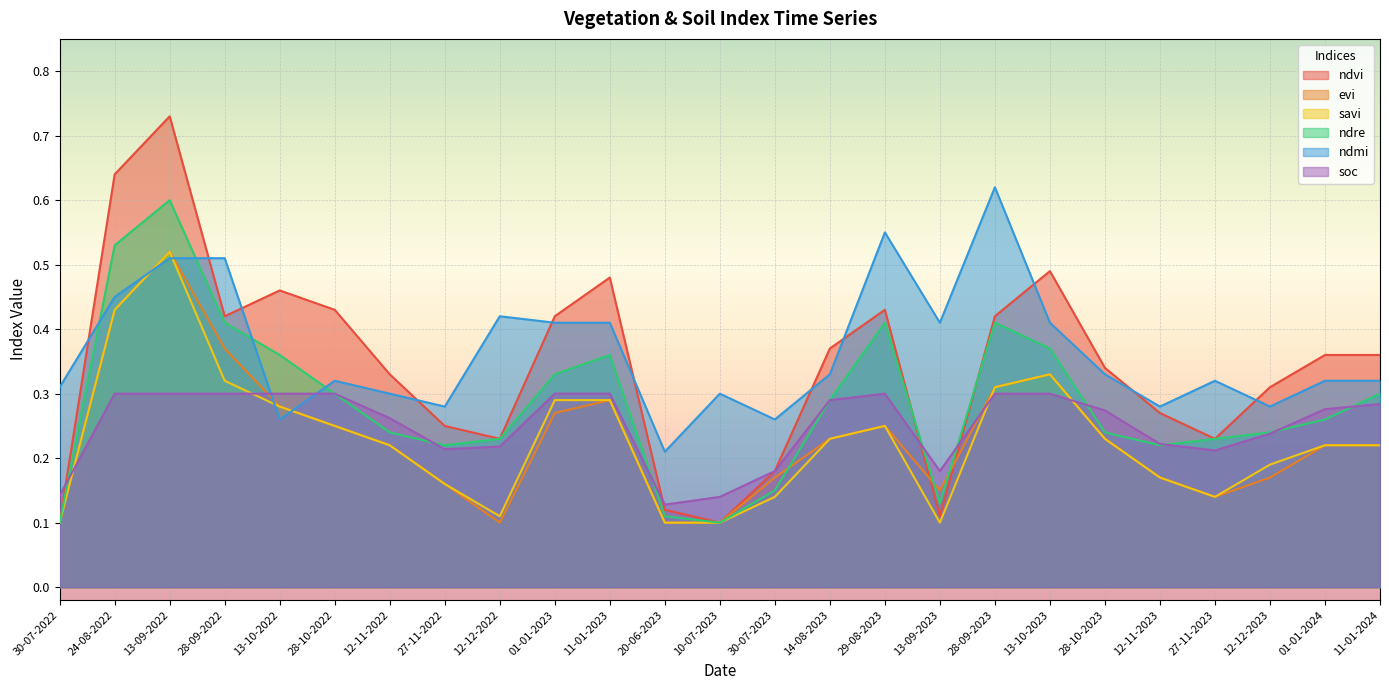

At which label is savi closest to 0?

30-07-2022